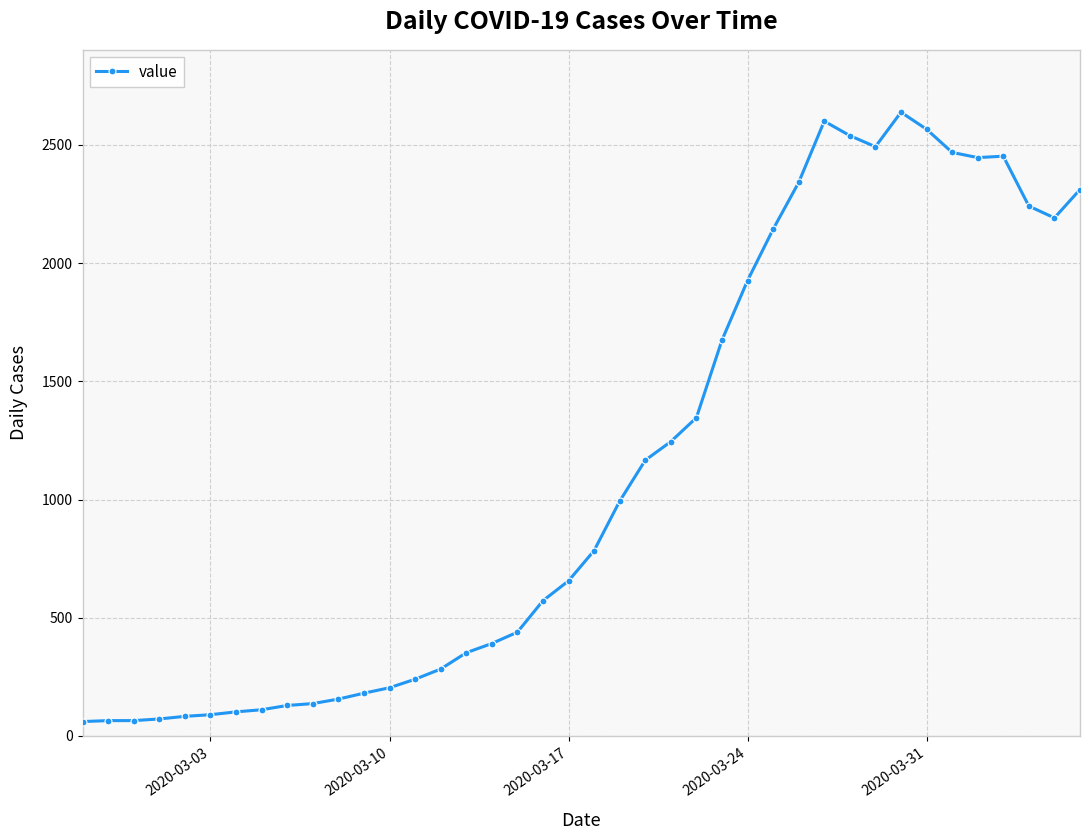

What is the difference between the maximum and second lowest values?

2573